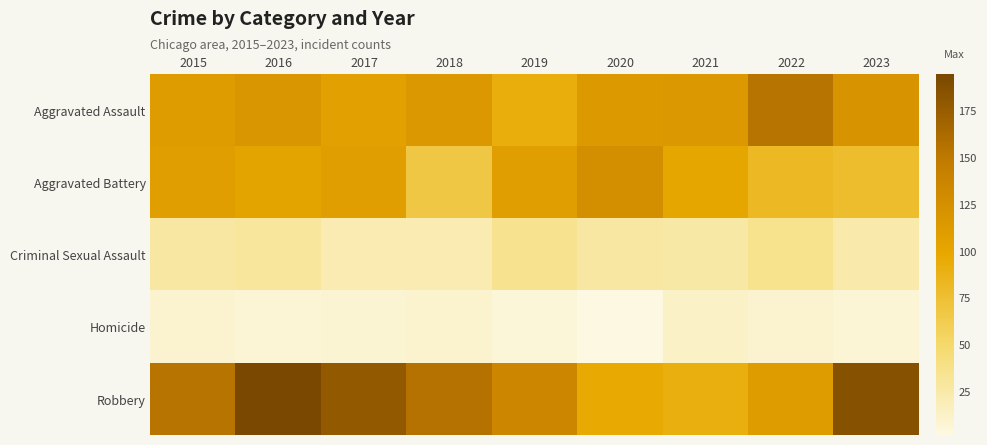

Reading left to right, extract all data points from this chart.

Aggravated Assault: 2015=110	2016=118	2017=105	2018=115	2019=92	2020=113	2021=115	2022=154	2023=120
Aggravated Battery: 2015=108	2016=102	2017=108	2018=67	2019=108	2020=125	2021=100	2022=81	2023=77
Criminal Sexual Assault: 2015=28	2016=30	2017=21	2018=21	2019=35	2020=28	2021=26	2022=36	2023=24
Homicide: 2015=9	2016=7	2017=8	2018=10	2019=5	2020=2	2021=13	2022=9	2023=7
Robbery: 2015=154	2016=194	2017=178	2018=155	2019=135	2020=97	2021=91	2022=111	2023=185